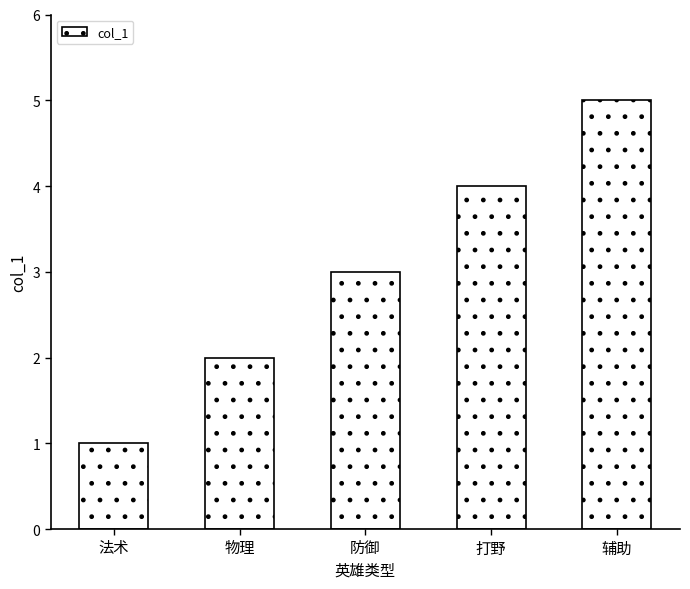

How many data points are less than 3?

2